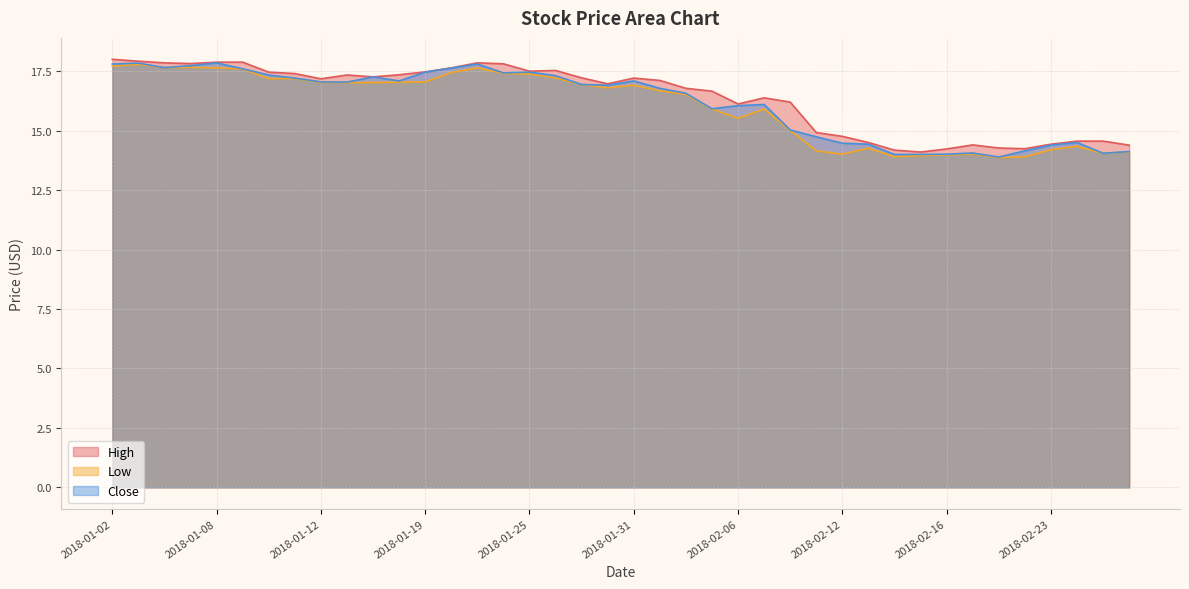

At which category is the sum across all series the highest?

2018-01-03